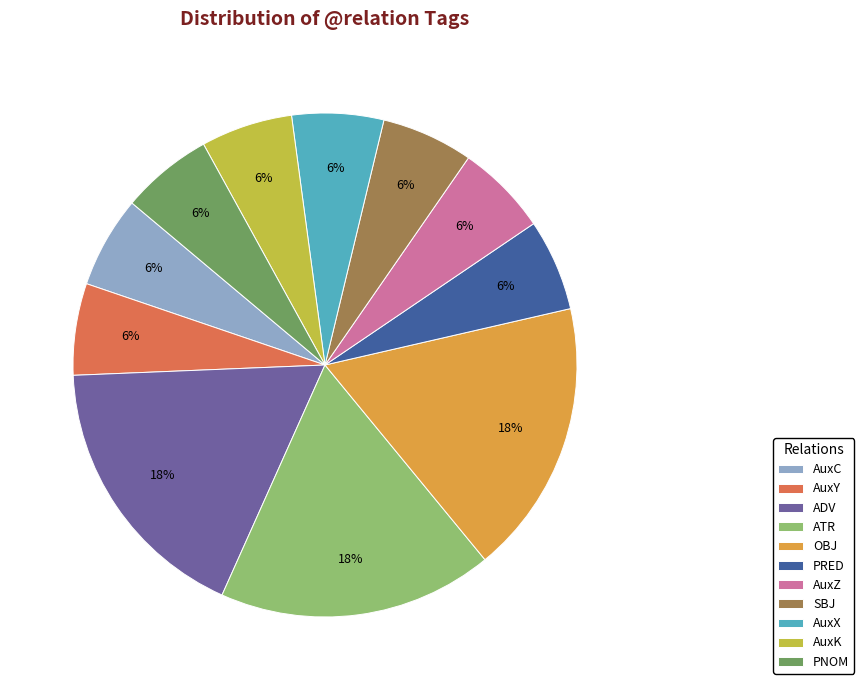

Is there a majority slice in this chart?

No